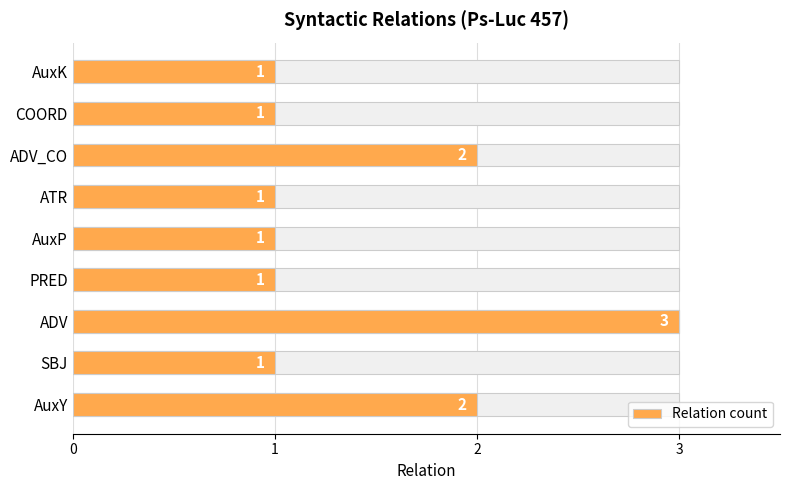

What is the sum of the values at SBJ and ATR?

2